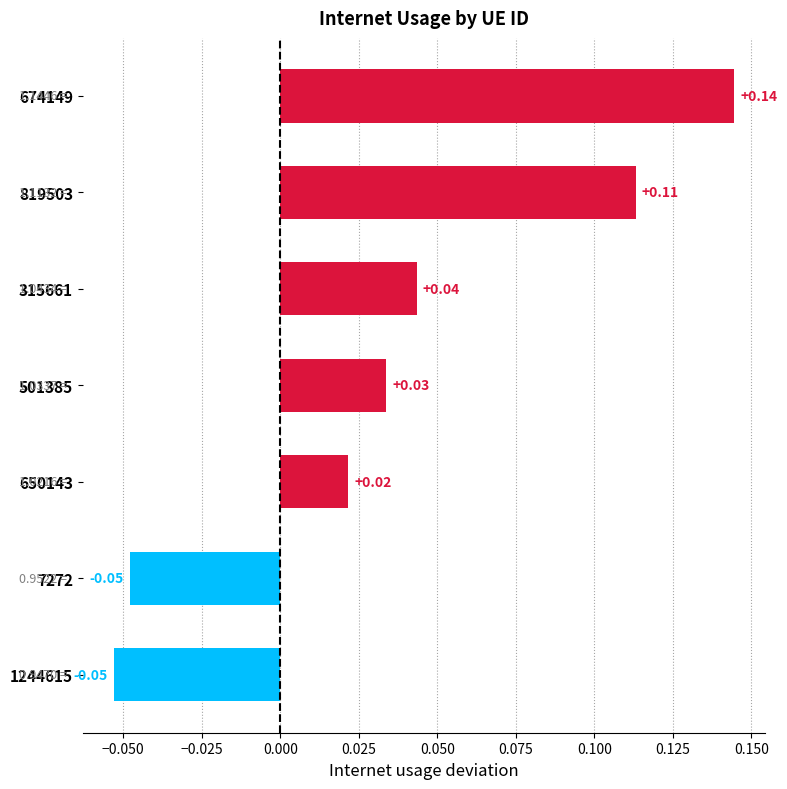

Which category has the lowest value across all series?

1244615